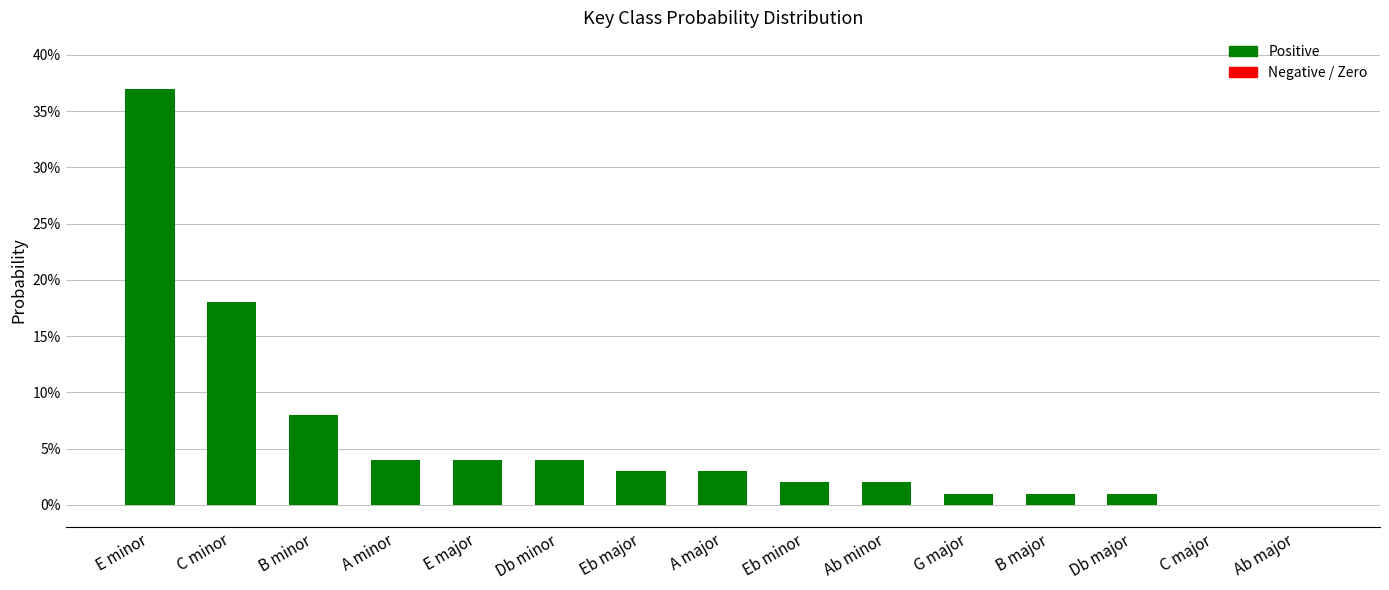

What is the average value?

0.1